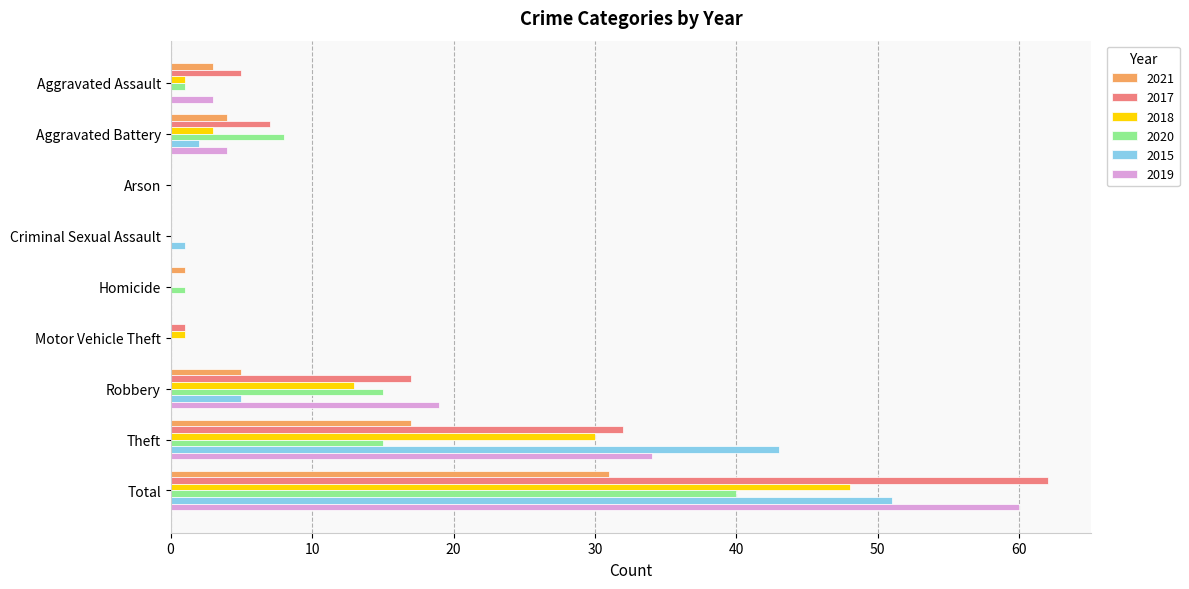

Is the value of 2019 at Aggravated Assault greater than the value of 2018 at Criminal Sexual Assault?

Yes